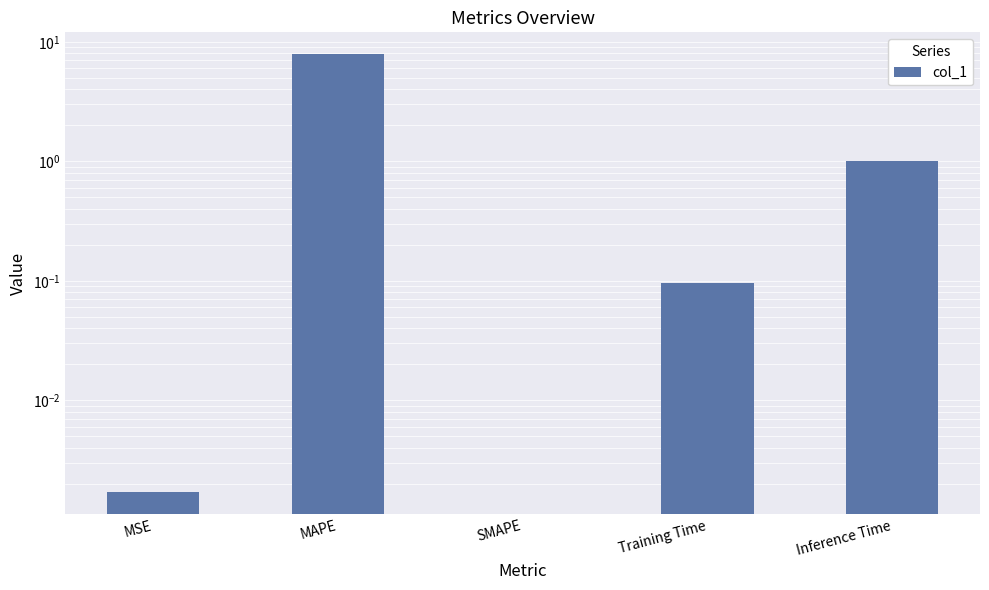

What is the greatest value displayed?

7.9